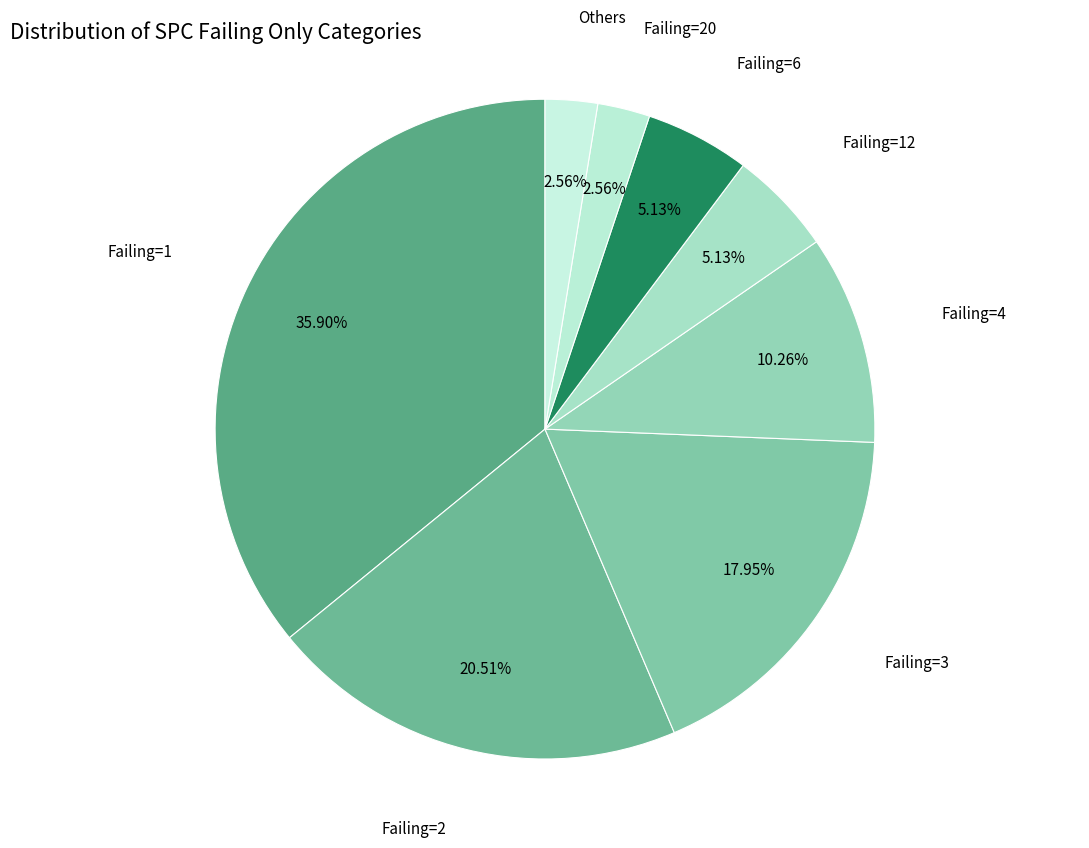

Count the number of slices in the pie.

8